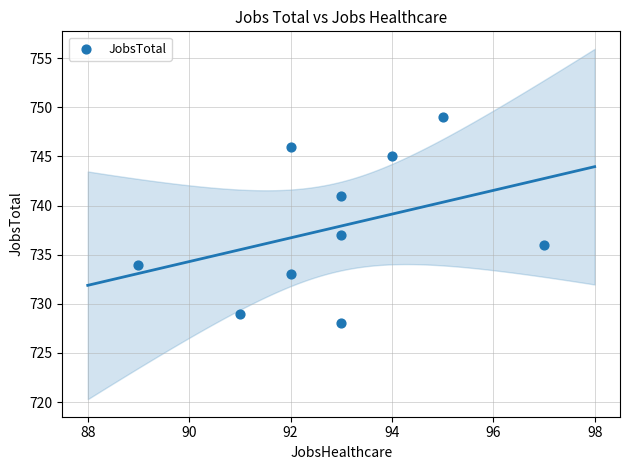

What is the average X value?

93